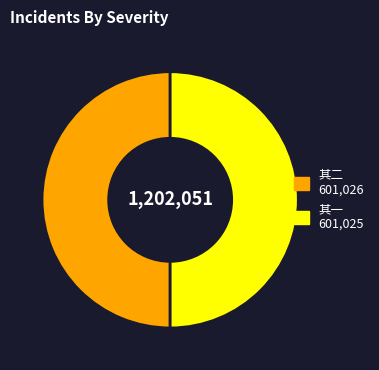

To the nearest percent, what is the average slice percentage?

50%